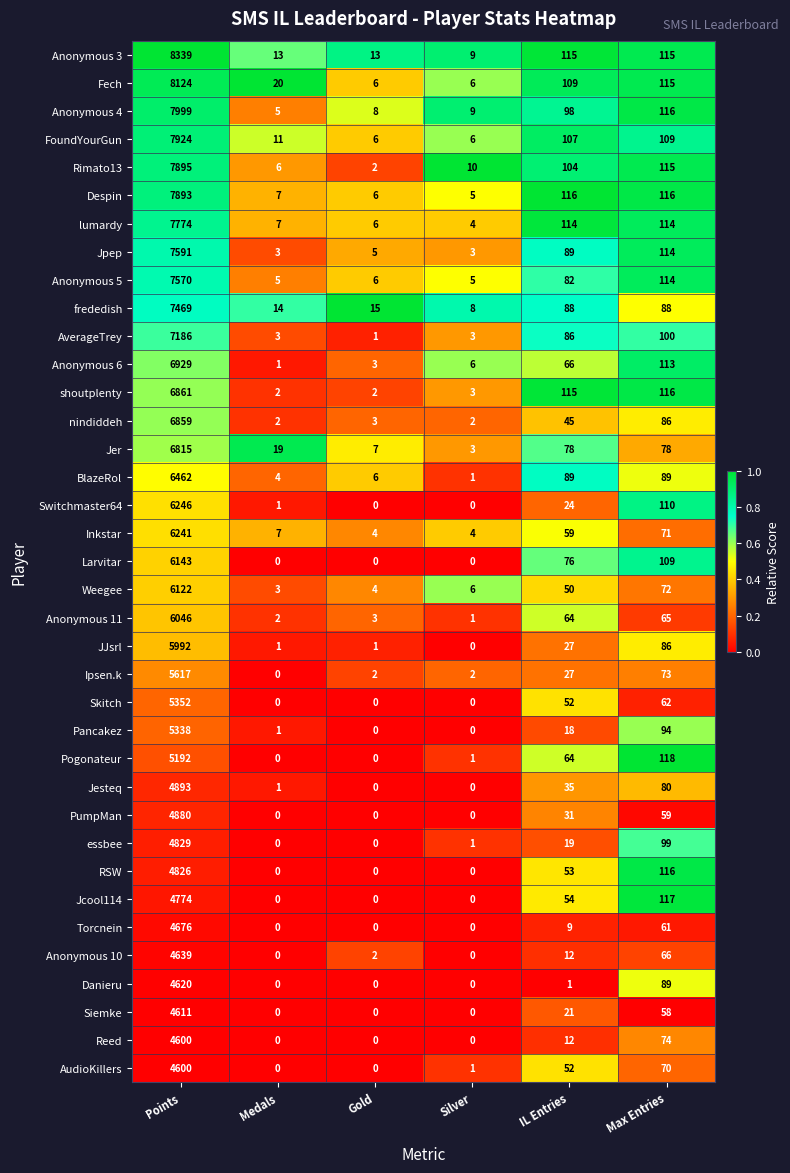

What is the sum of the Anonymous 10 values at IL Entries and Points?

4651